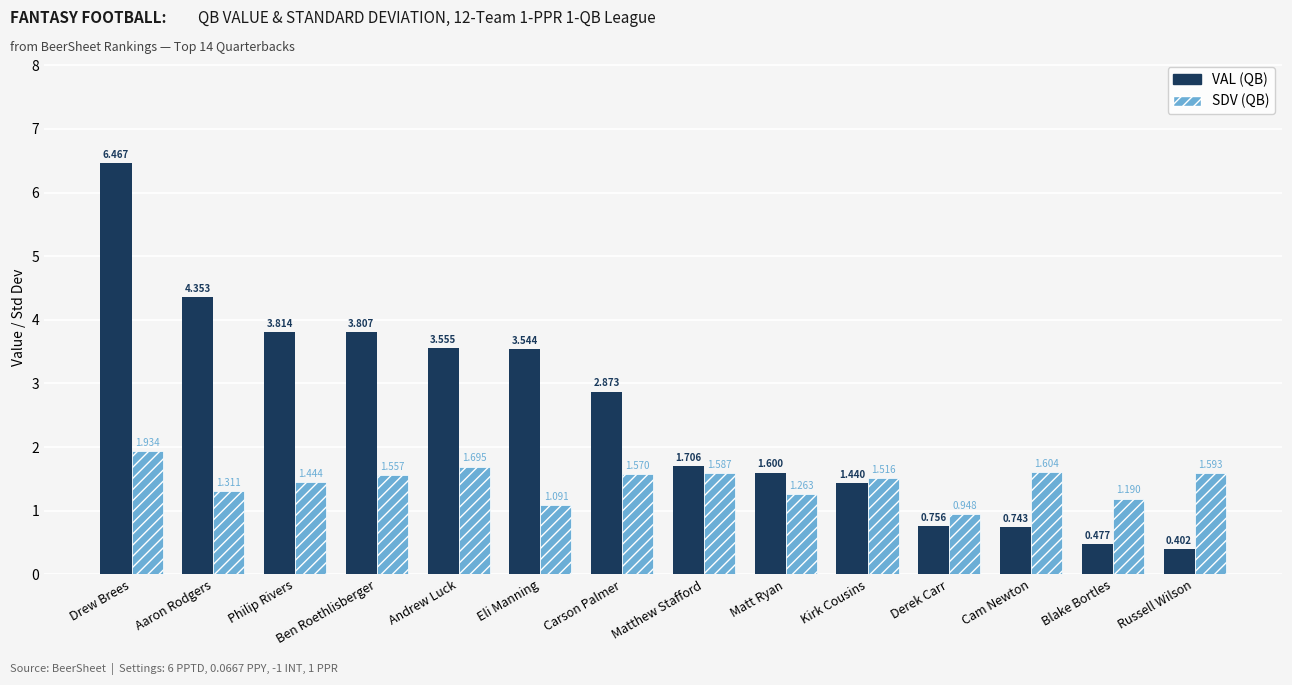

Which category has the highest value in the VAL (QB) series?

Drew Brees